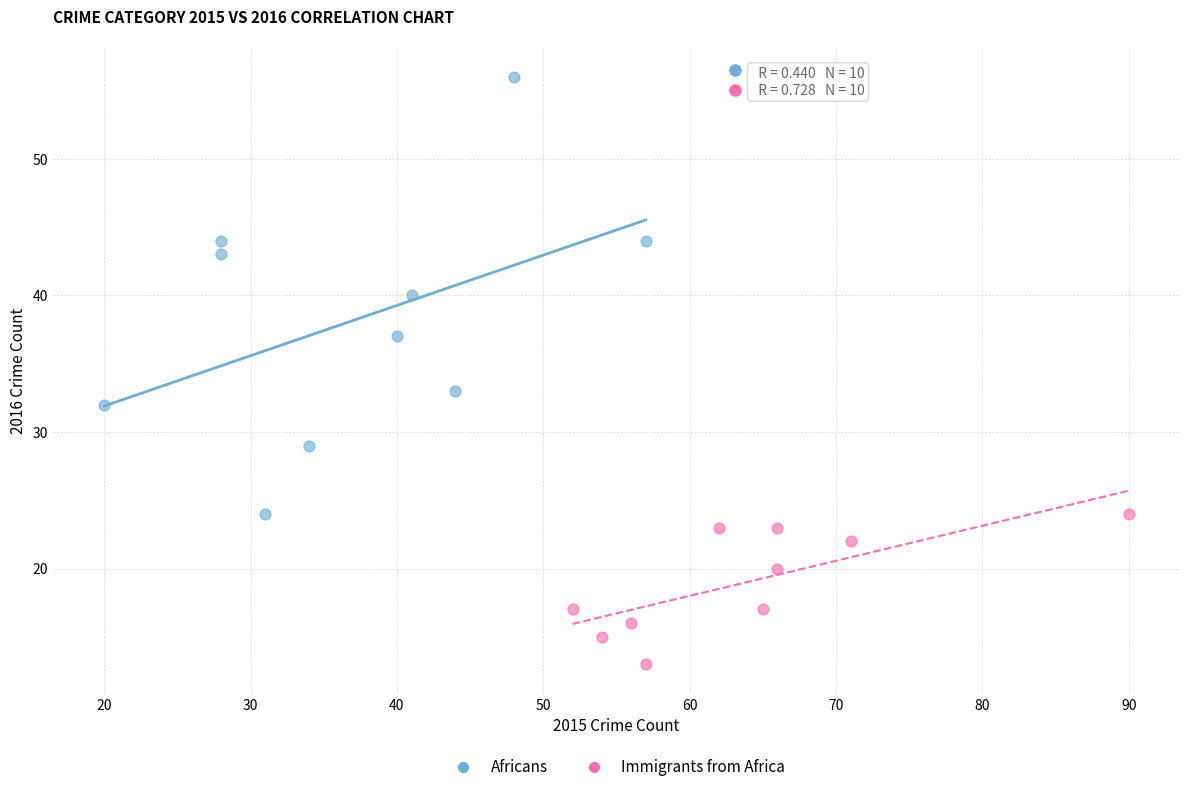

Which series reaches the minimum Y coordinate?

Immigrants from Africa